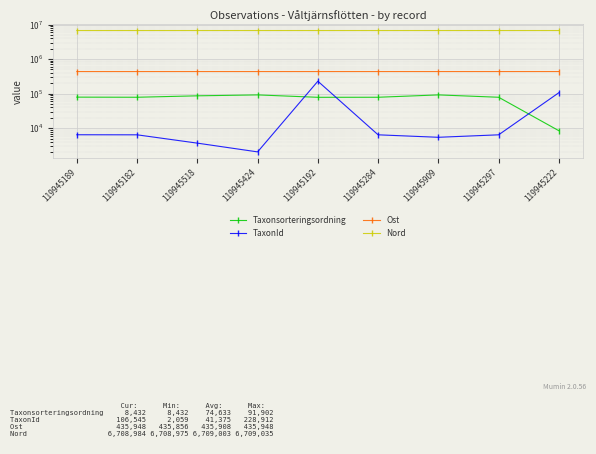

Rank the categories by Taxonsorteringsordning value from highest to lowest.

119945909, 119945424, 119945518, 119945189, 119945182, 119945284, 119945297, 119945192, 119945222